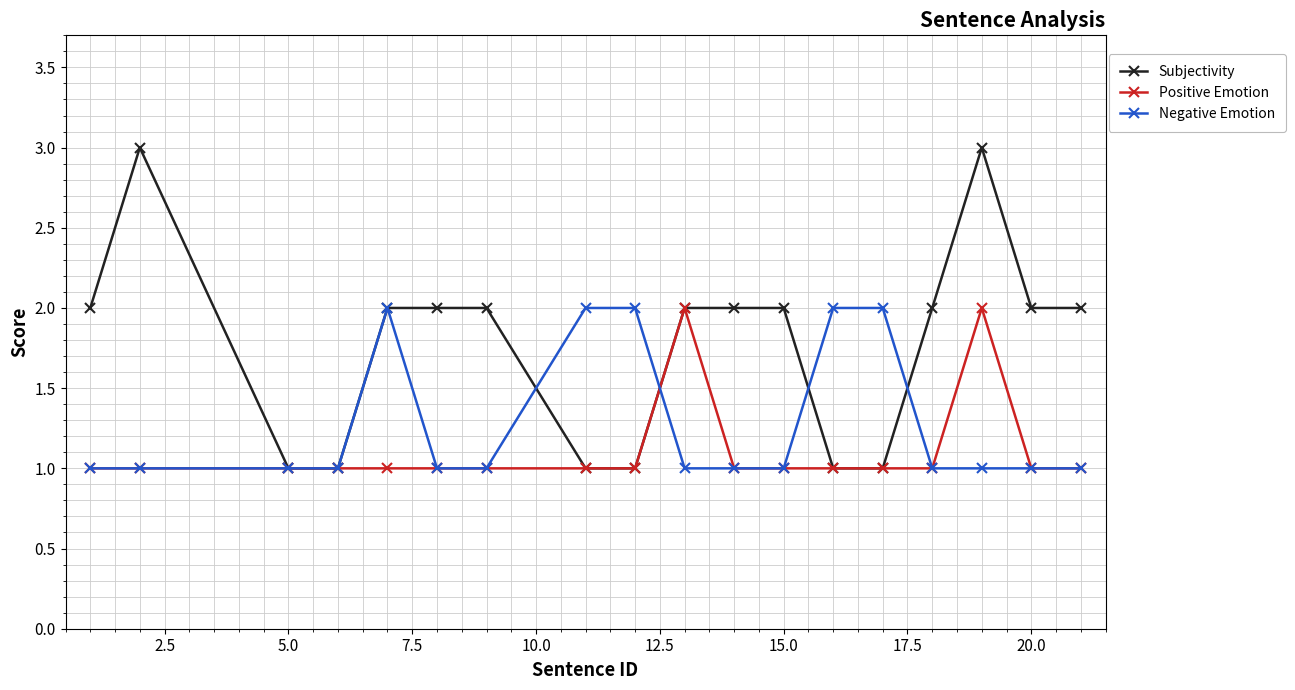

What is the difference between the second highest and minimum values in the Positive Emotion series?

1